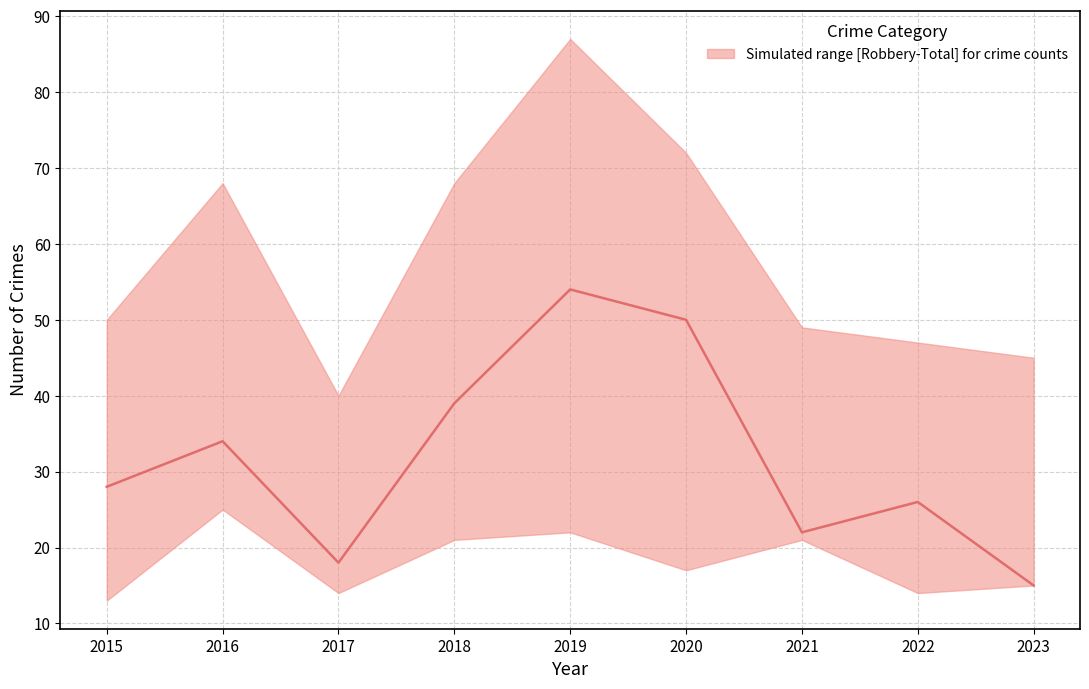

True or false: the data shows 8 at 2022.

False